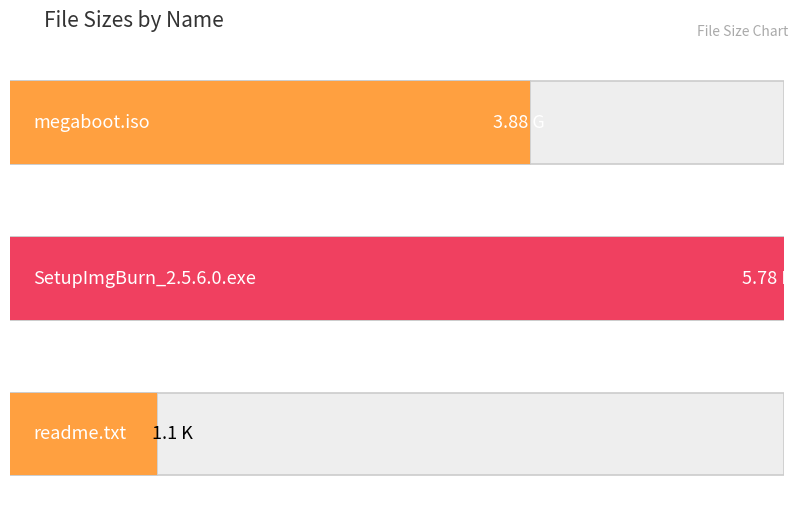

Reading left to right, list all the values displayed in this chart.

3.9	5.8	1.1